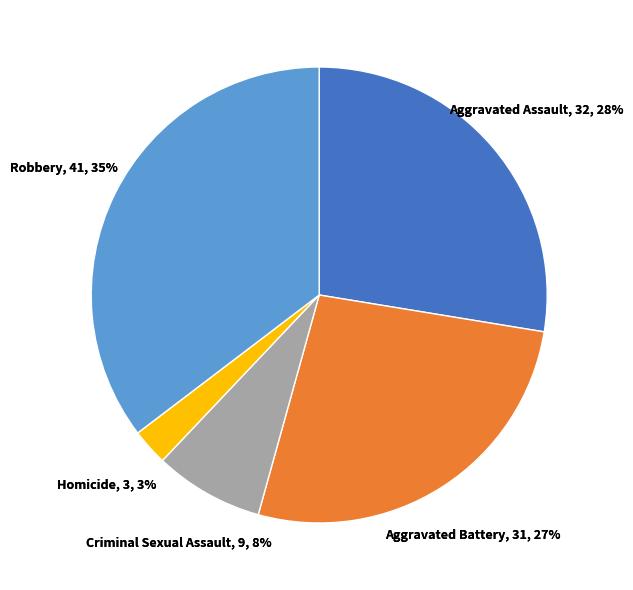

Does any single category account for the majority?

No